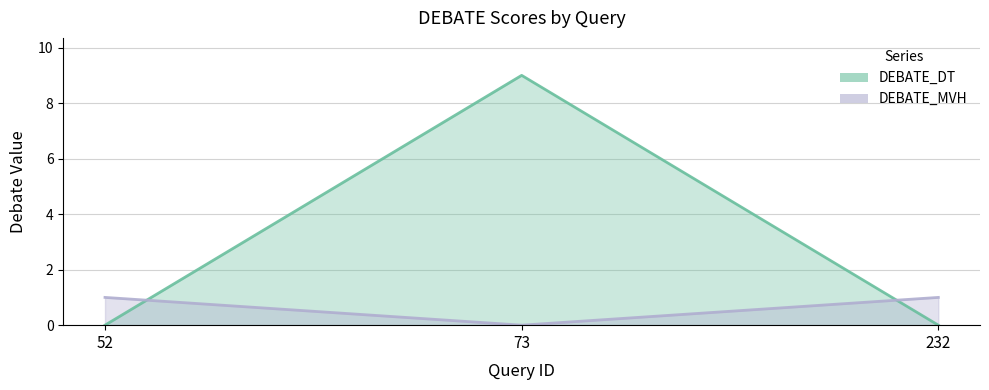

What are all the series names shown in the legend?

DEBATE_DT, DEBATE_MVH